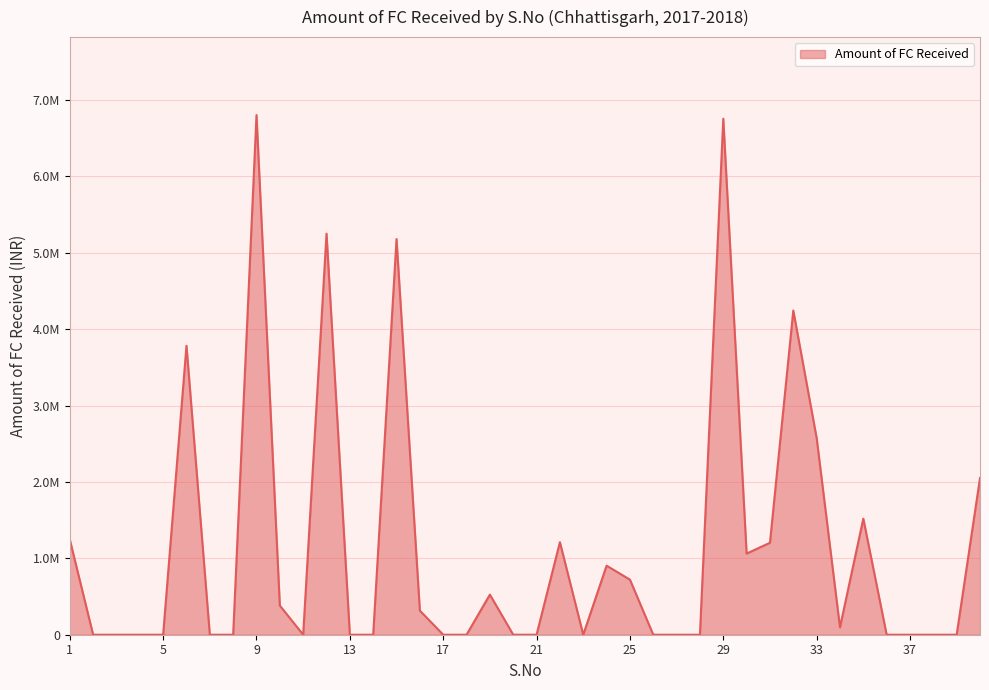

Where is the first local maximum?

6